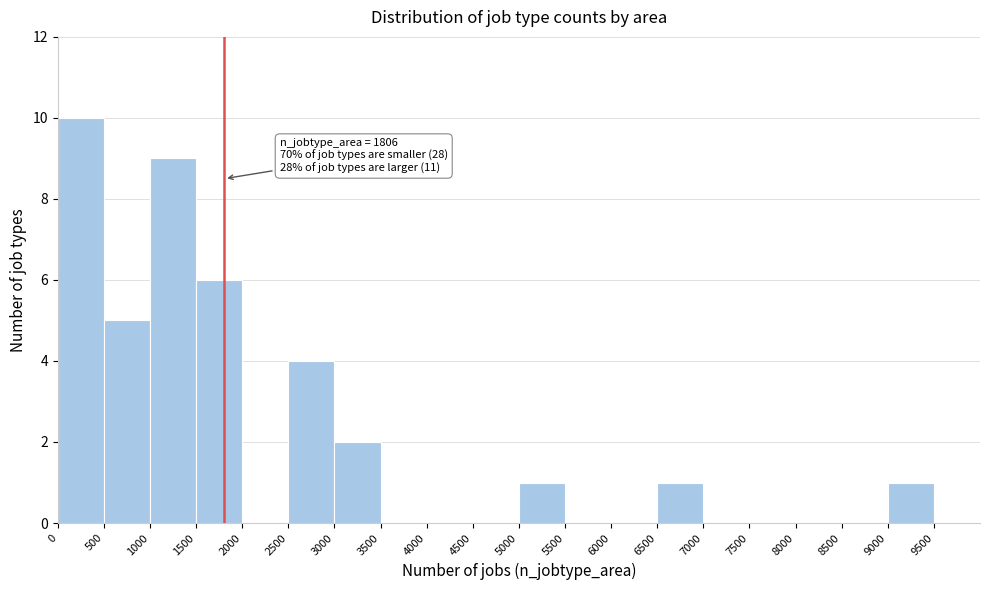

Which range on the x-axis has the tallest bar?

0 to 500